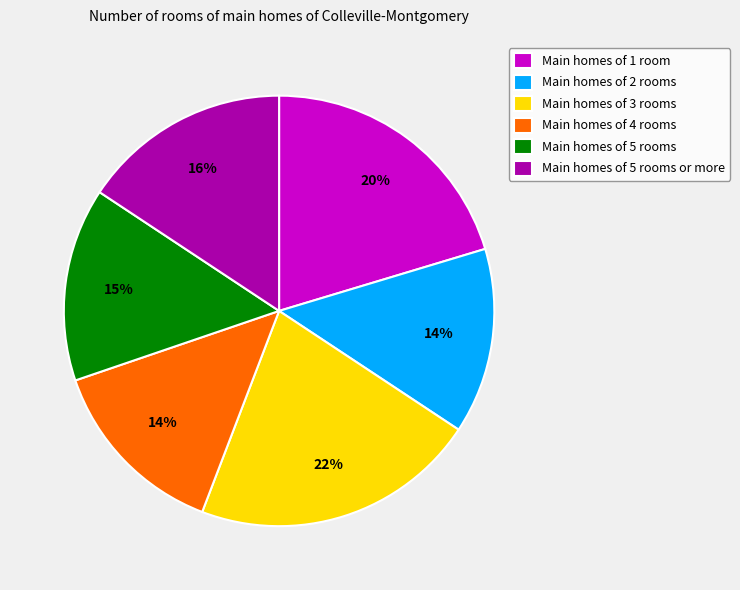

What percentage is the Main homes of 4 rooms slice, to the nearest percent?

14%